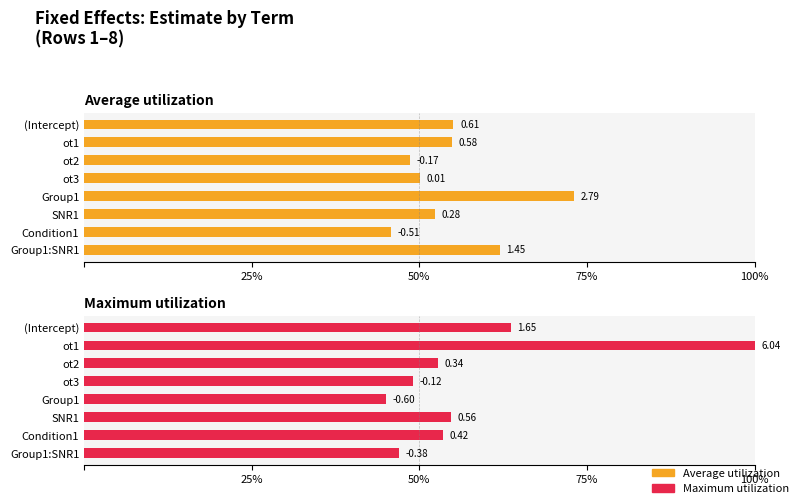

Count the number of categories in the chart.

8